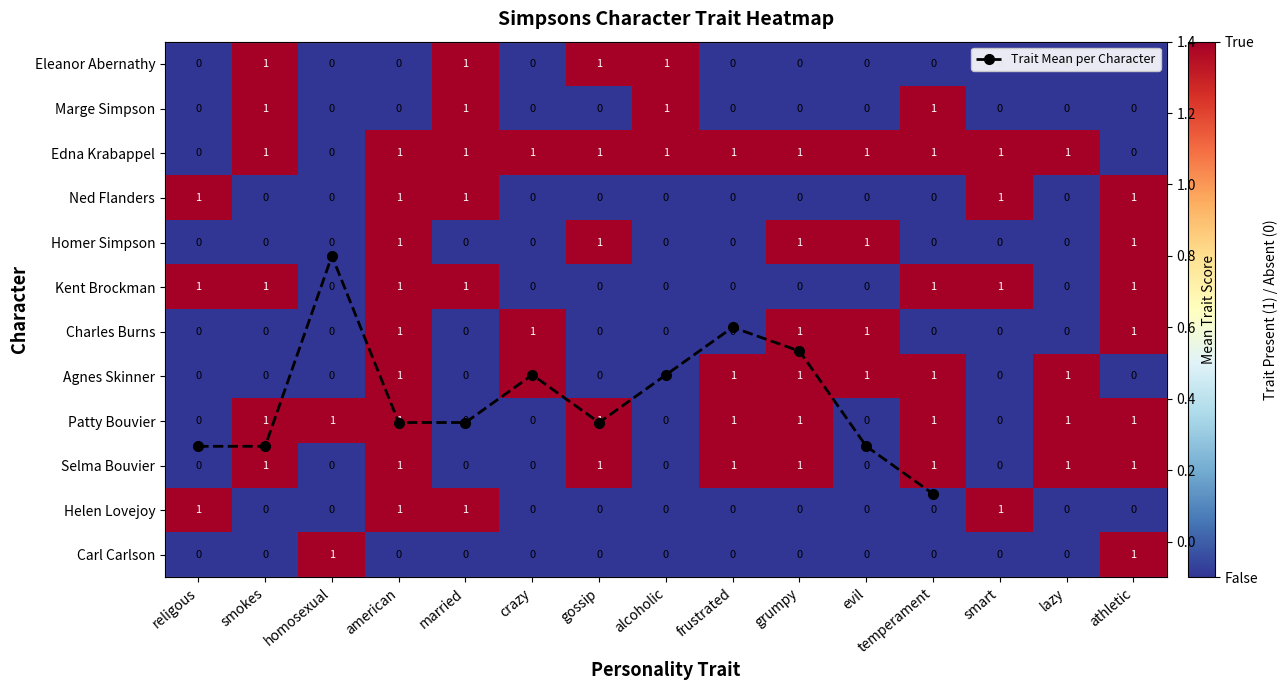

True or false: Helen Lovejoy has a value of -1 at frustrated.

False